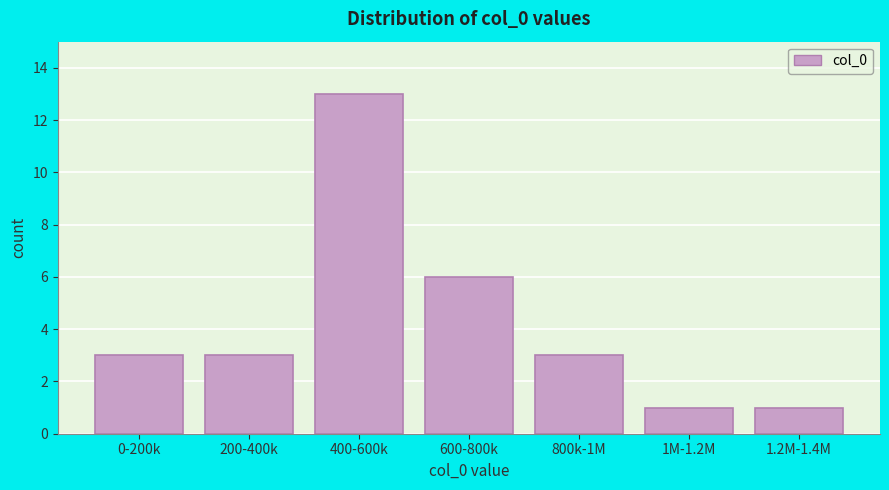

Reading left to right, transcribe all the data shown in this chart.

0-200k=3	200-400k=3	400-600k=13	600-800k=6	800k-1M=3	1M-1.2M=1	1.2M-1.4M=1